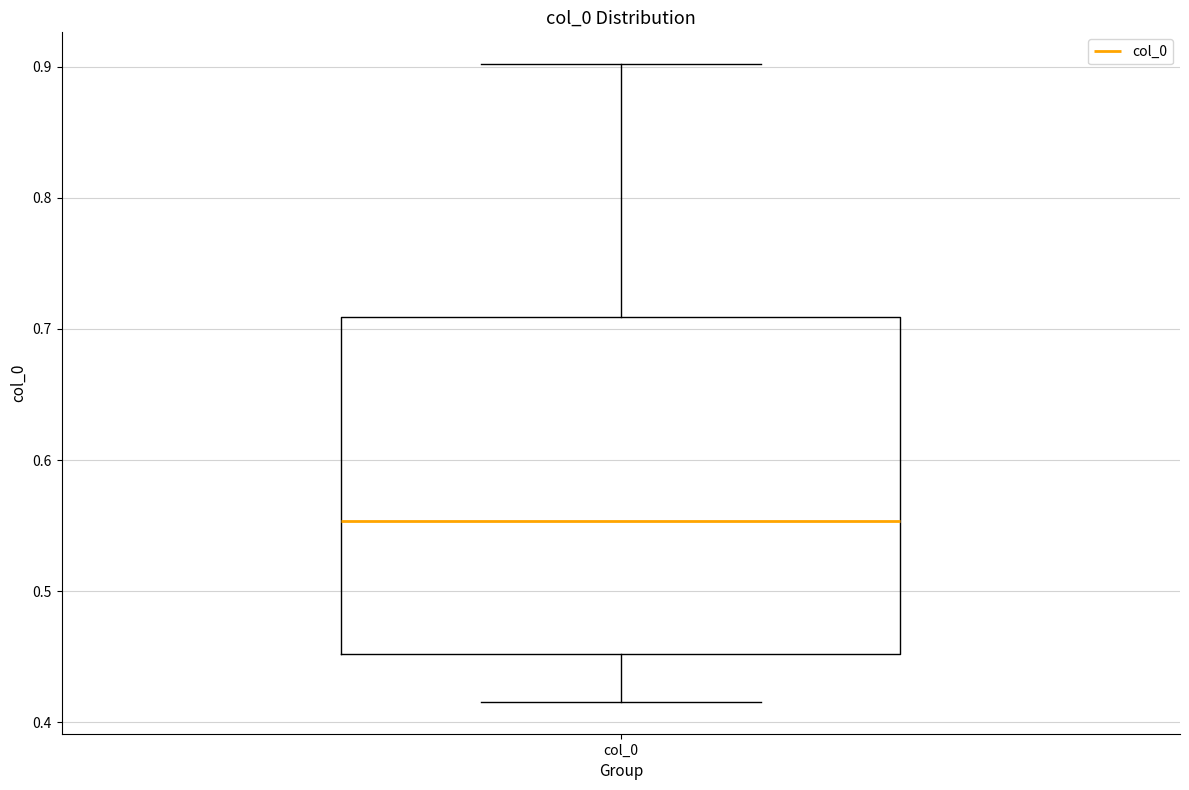

Where does the upper whisker of the box for col_0 end on the y-axis? The values are not printed on the chart, so give them approximately, as read against the axis.

0.90